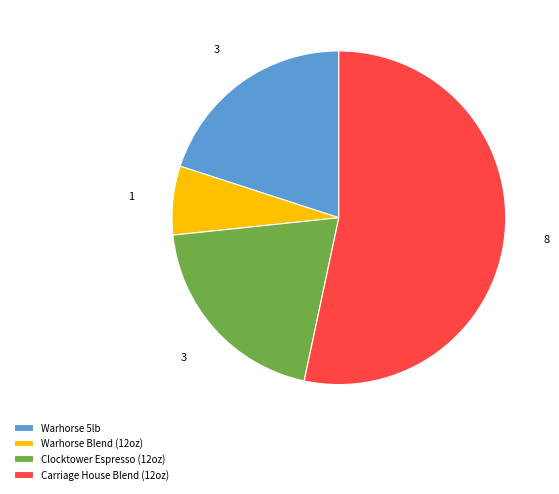

Does any single category account for the majority?

Yes